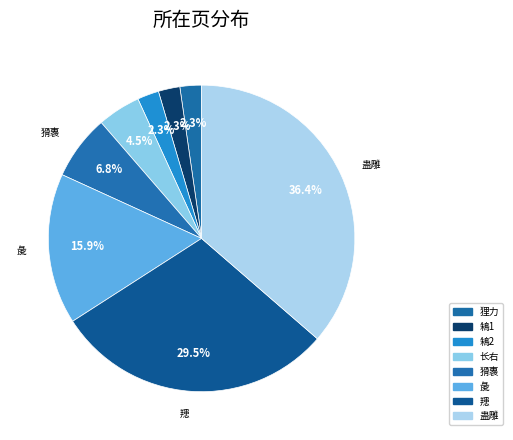

How many segments does this pie chart have?

8